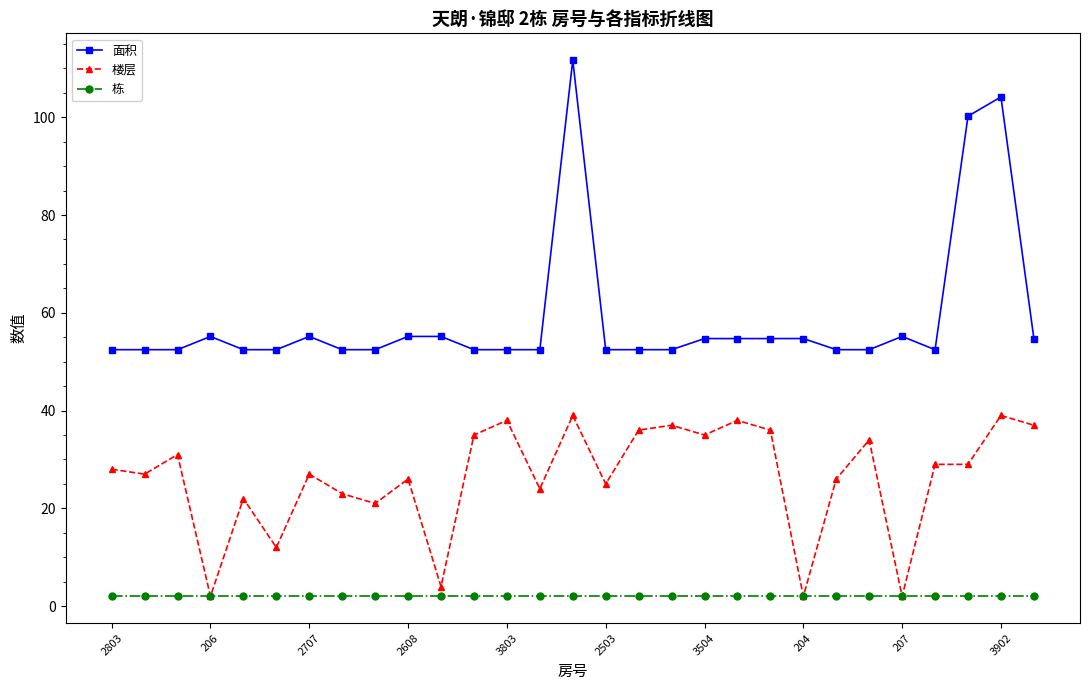

True or false: 栋 and 面积 intersect in this chart.

False